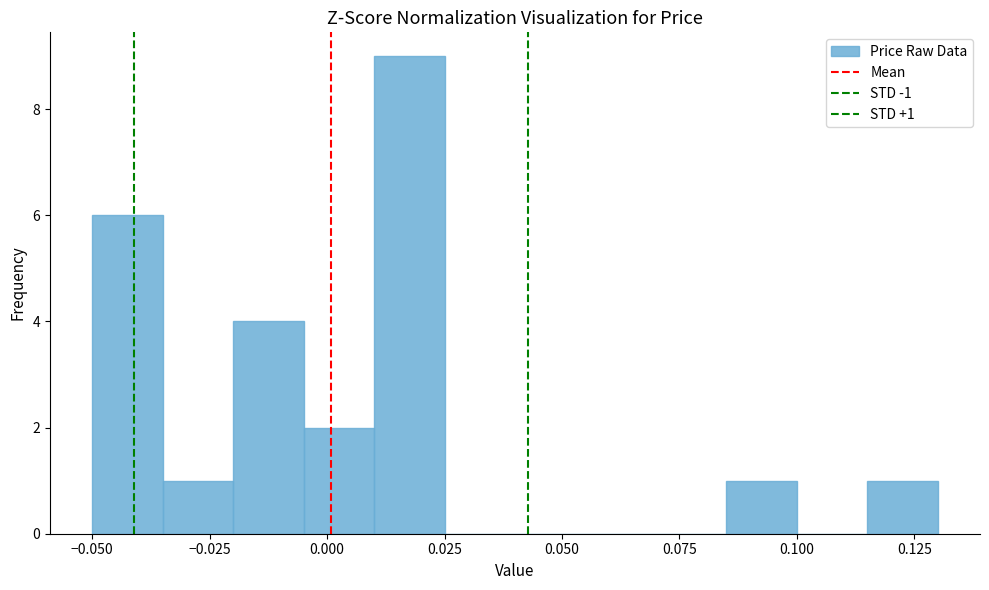

Read against the x-axis, roughly where is the centre of the tallest bar?

0.020